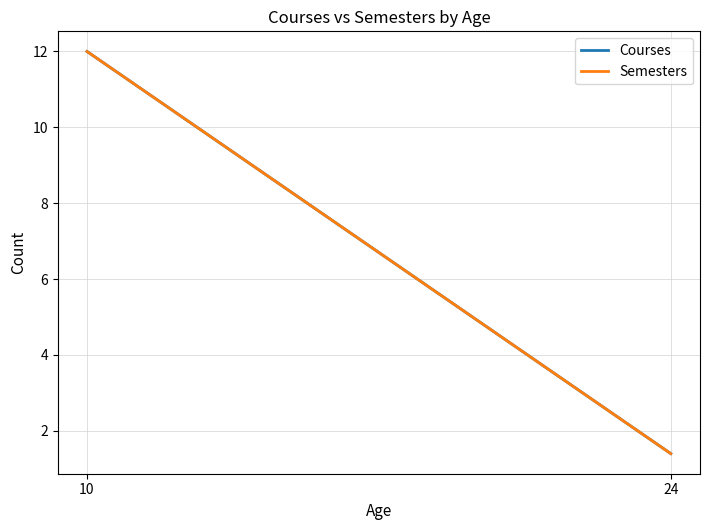

What is the greatest value displayed?

12.0